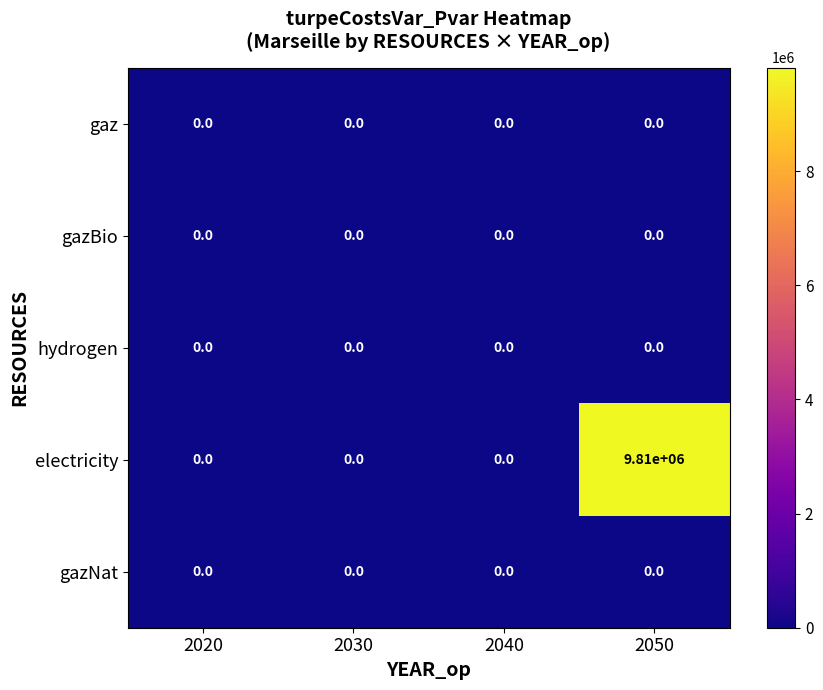

True or false: gaz has a value of 0 at 2040.

True